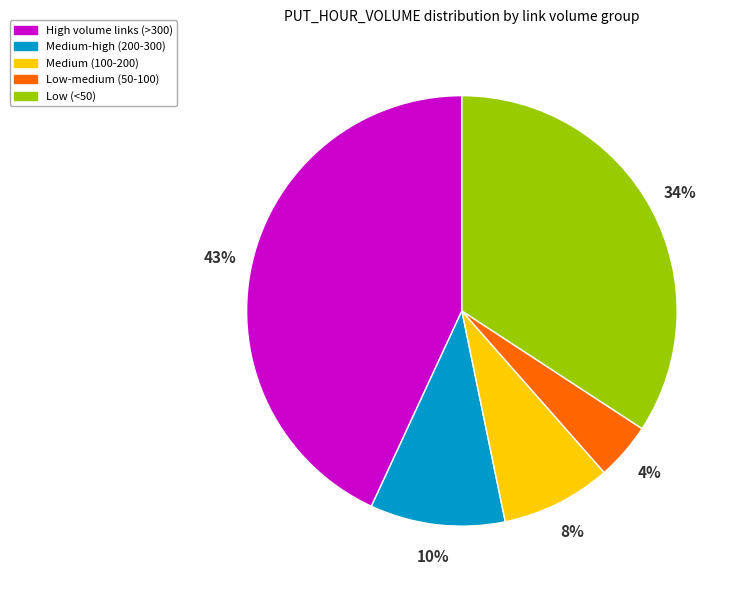

Between Medium (100-200) and Low (<50), which is larger?

Low (<50)